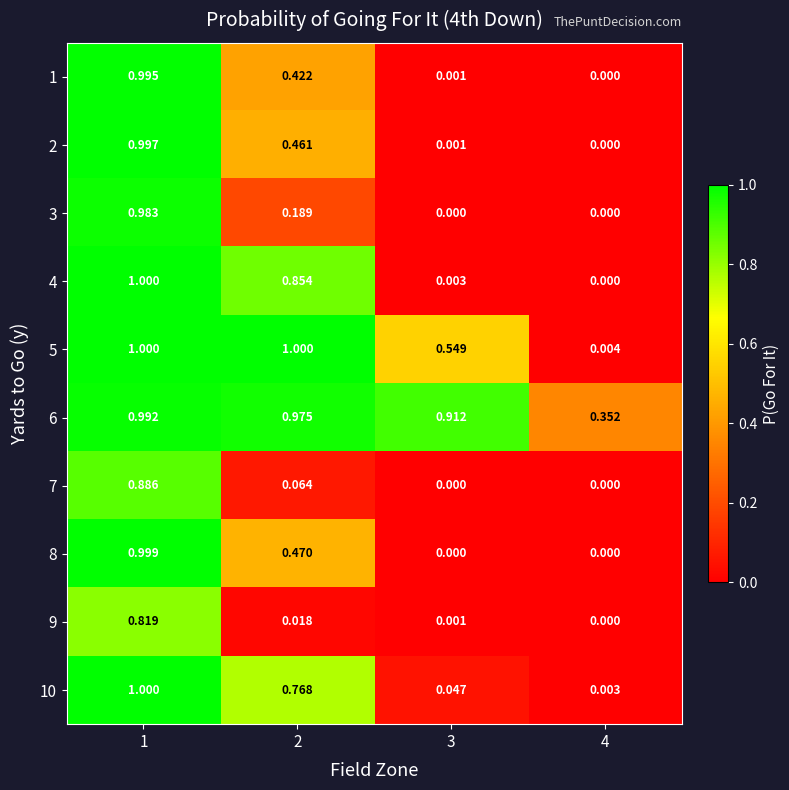

Rank the series at 2 from lowest to highest value.

9, 7, 3, 1, 2, 8, 10, 4, 6, 5